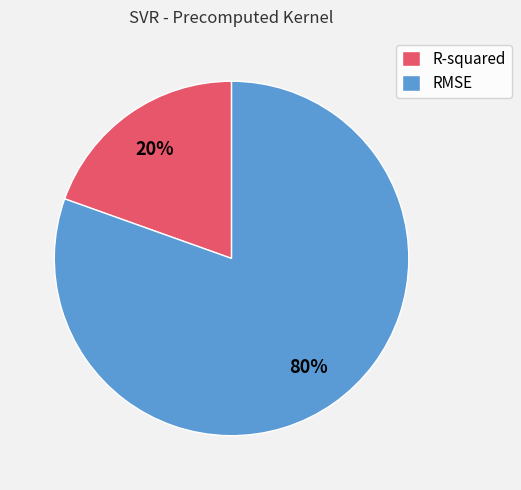

To the nearest percent, what is the combined percentage of R-squared and RMSE?

100%